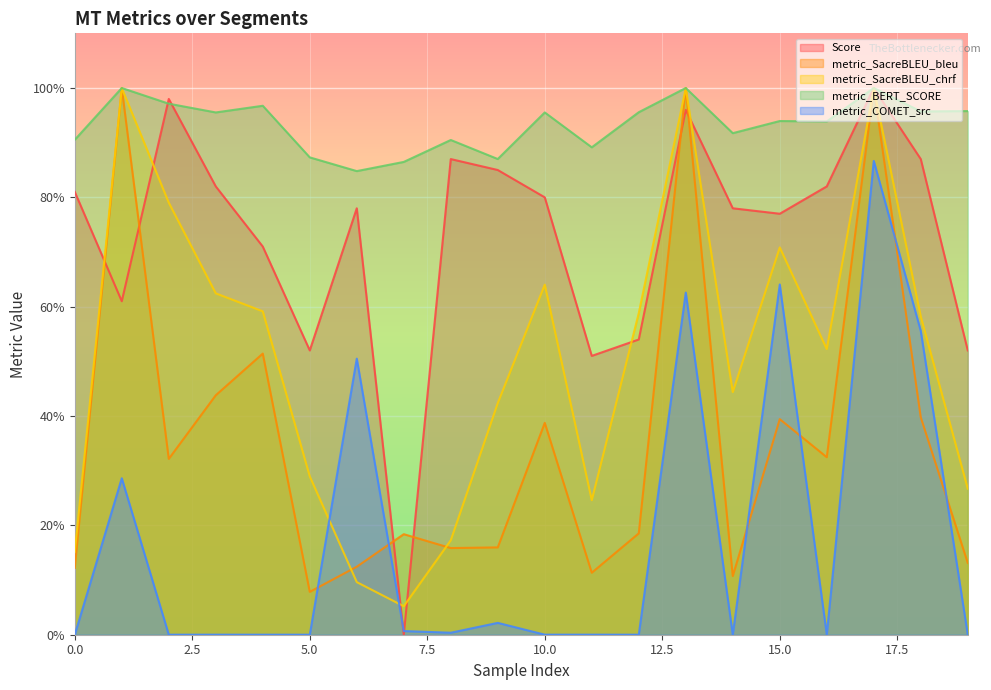

At 0.0, list the series in order from smallest to largest.

metric_COMET_src, metric_SacreBLEU_bleu, metric_SacreBLEU_chrf, Score, metric_BERT_SCORE